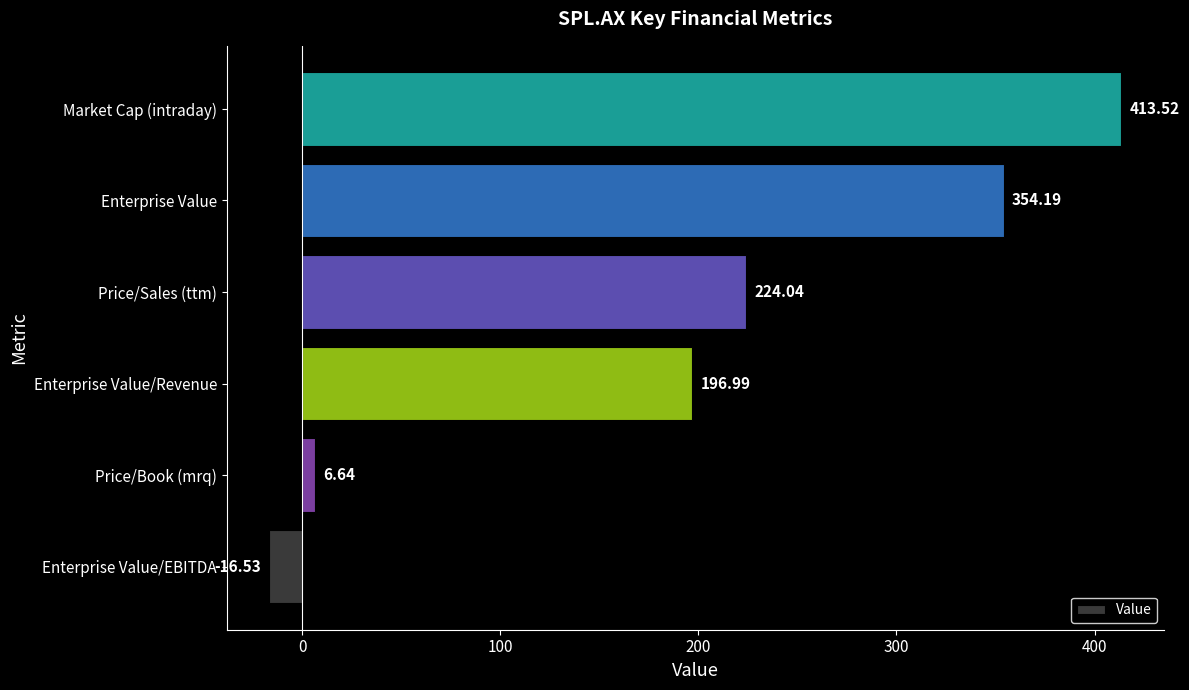

List the labels in order of value, largest first.

Market Cap (intraday), Enterprise Value, Price/Sales (ttm), Enterprise Value/Revenue, Price/Book (mrq), Enterprise Value/EBITDA